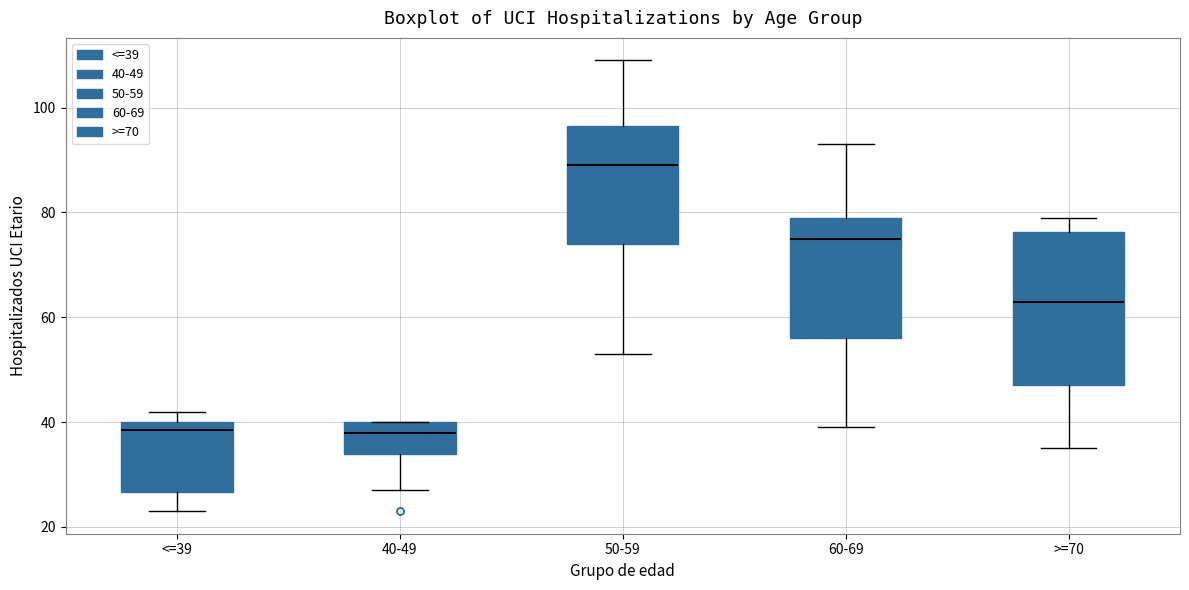

Reading left to right, transcribe this box plot: for each box, give where its median line is, the range the box spans, and where its two whiskers end, as read against the y-axis. The values are not printed on the chart, so give them approximately, as read against the axis.

<=39: median 38, box 26 to 40, whiskers 24 to 42
40-49: median 38, box 34 to 40, whiskers 28 to 40
50-59: median 90, box 74 to 96, whiskers 54 to 110
60-69: median 76, box 56 to 80, whiskers 40 to 94
>=70: median 64, box 48 to 76, whiskers 36 to 80